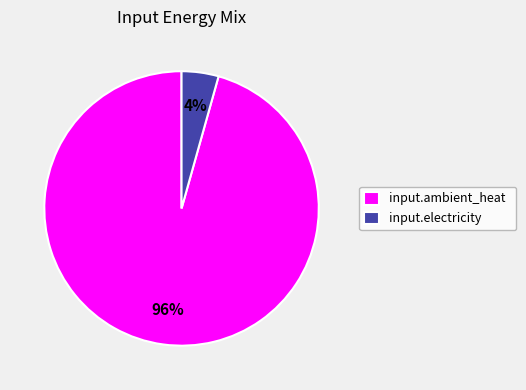

Between input.electricity and input.ambient_heat, which is larger?

input.ambient_heat